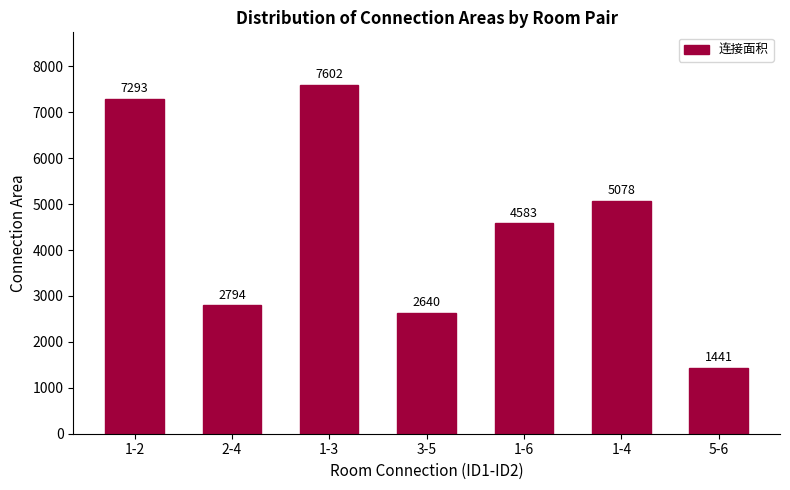

Is it true that the value at 1-6 is 4583?

True